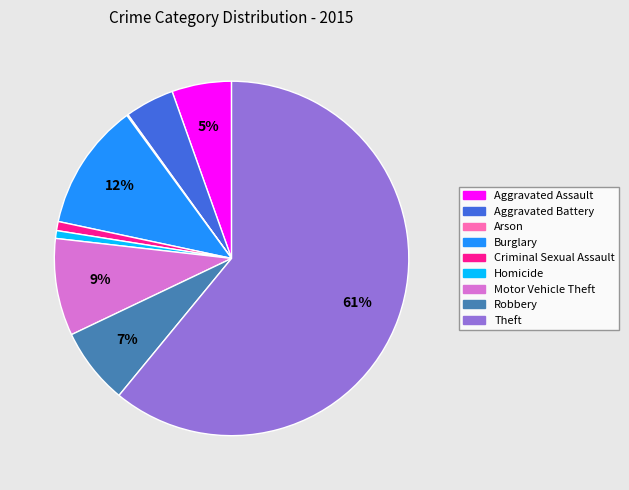

Which has a higher value, Burglary or Robbery?

Burglary